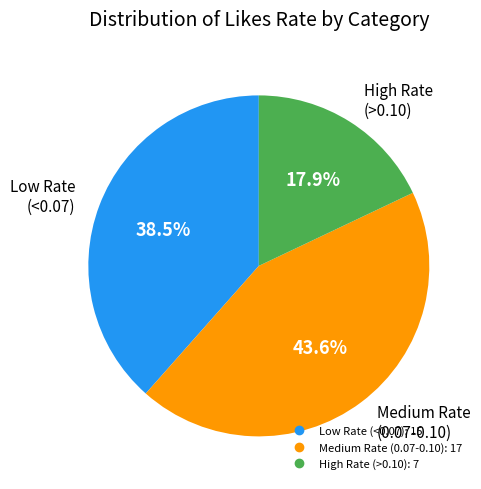

Is there any slice that represents more than half of the pie?

No